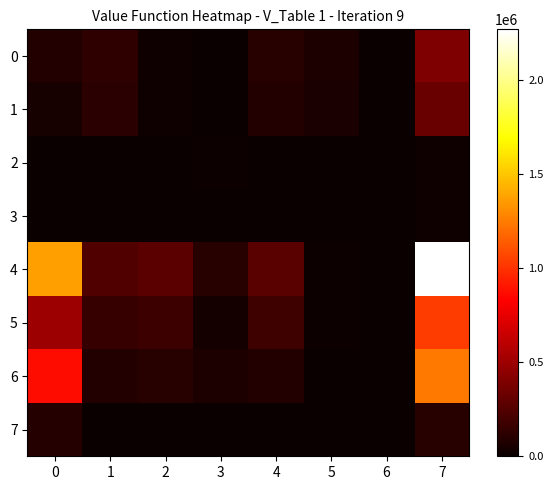

Reading right to left, transcribe all the data shown in this chart.

0: 7=397642	6=914	5=65480	4=100280	3=212	2=18025	1=128206	0=84525
1: 7=327958	6=1434	5=58039	4=85069	3=291	2=22096	1=114477	0=46552
2: 7=19547	6=0	5=0	4=1000	3=15484	2=2868	1=182	0=13
3: 7=21920	6=1449	5=4534	4=1046	3=366	2=440	1=5569	0=2260
4: 7=2269612	6=2666	5=15441	4=267214	3=104095	2=280110	1=243507	0=1372132
5: 7=1032271	6=1125	5=15273	4=181116	3=38050	2=176218	1=157535	0=499072
6: 7=1237341	6=1541	5=168	4=86098	3=66045	2=103892	1=85972	0=873060
7: 7=99133	6=762	5=2368	4=0	3=20	2=1144	1=8256	0=91603